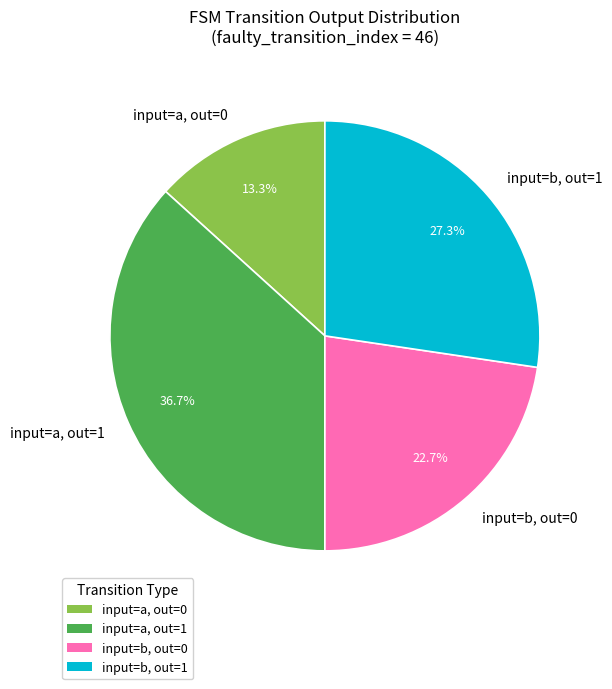

Does any single category account for the majority?

No